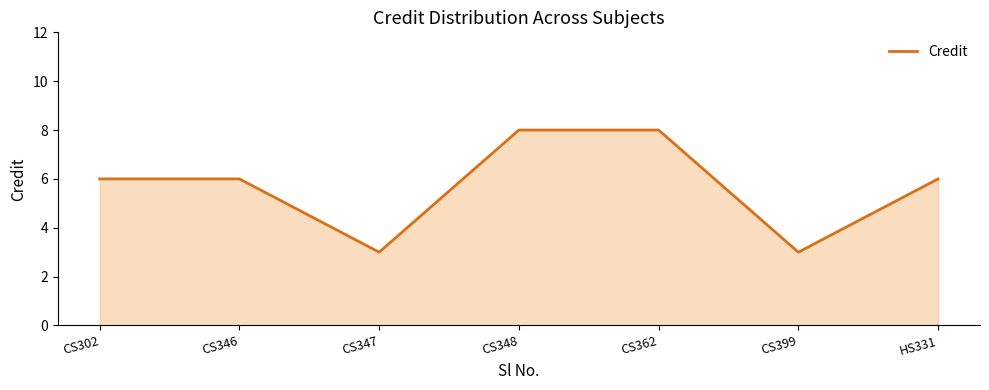

Reading left to right, extract all data points from this chart.

6	6	3	8	8	3	6